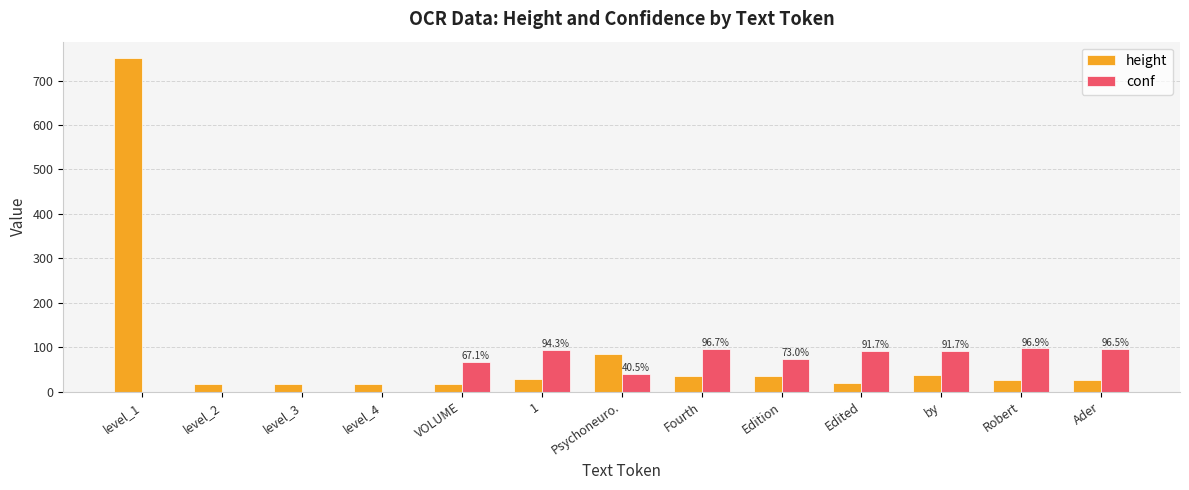

Is the value of height at Edited greater than the value of conf at Robert?

No